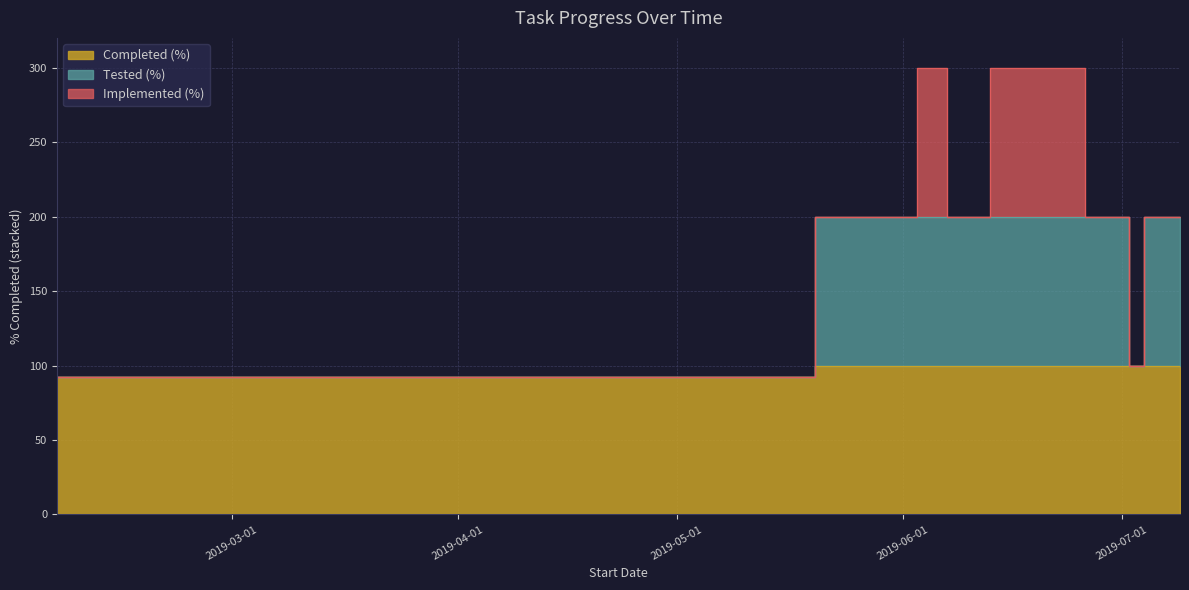

What position from the left is 2019-06-20?

8